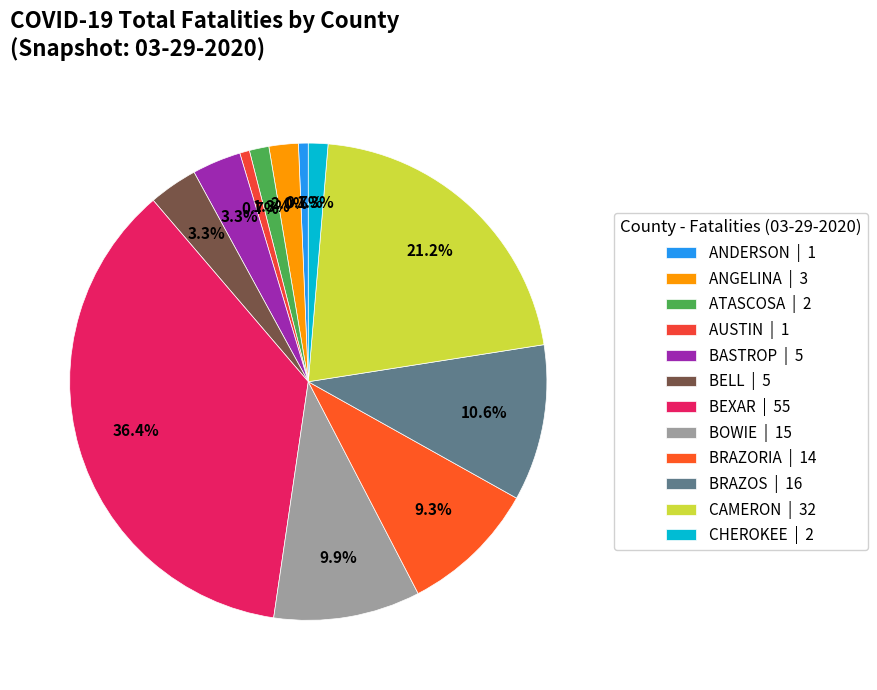

What is the largest slice in the pie chart?

BEXAR | 55